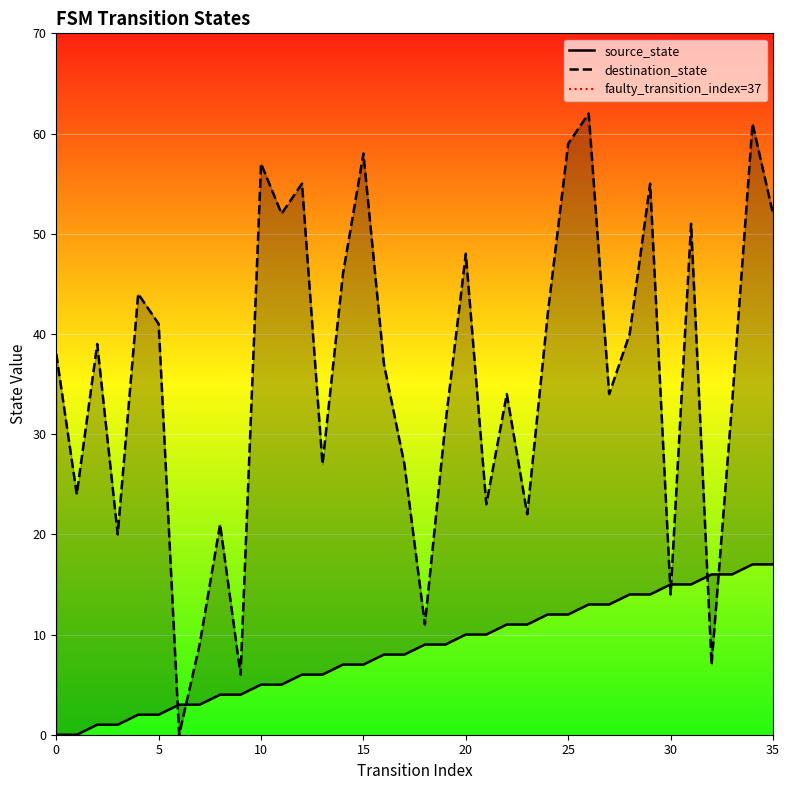

How many lines are shown in the chart?

2